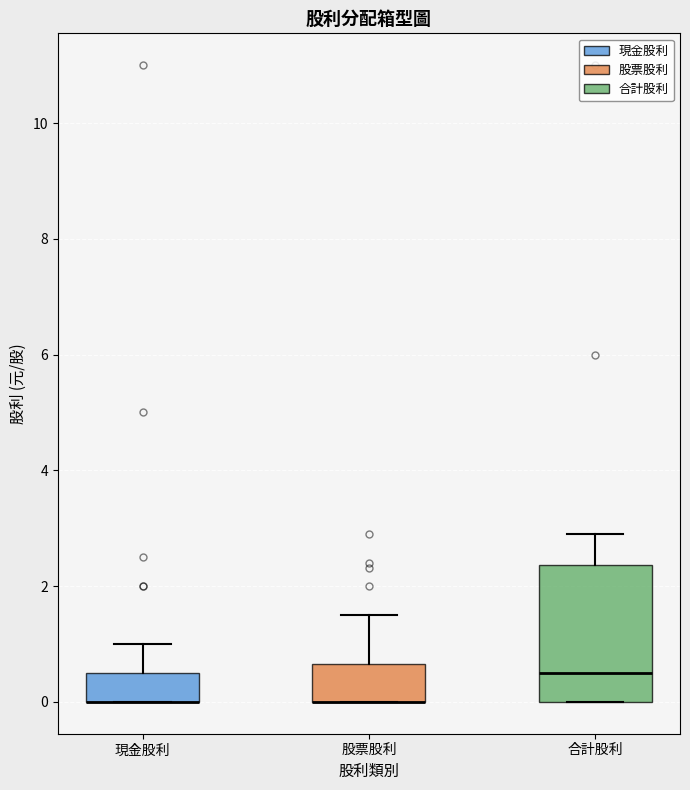

Reading left to right, transcribe this box plot: for each box, give where its median line is, the range the box spans, and where its two whiskers end, as read against the y-axis. The values are not printed on the chart, so give them approximately, as read against the axis.

現金股利: median 0.0 (drawn on the box's lower edge), box 0.0 to 0.6, whiskers 0.0 to 1.0
股票股利: median 0.0 (drawn on the box's lower edge), box 0.0 to 0.6, whiskers 0.0 to 1.6
合計股利: median 0.6, box 0.0 to 2.4, whiskers 0.0 to 3.0